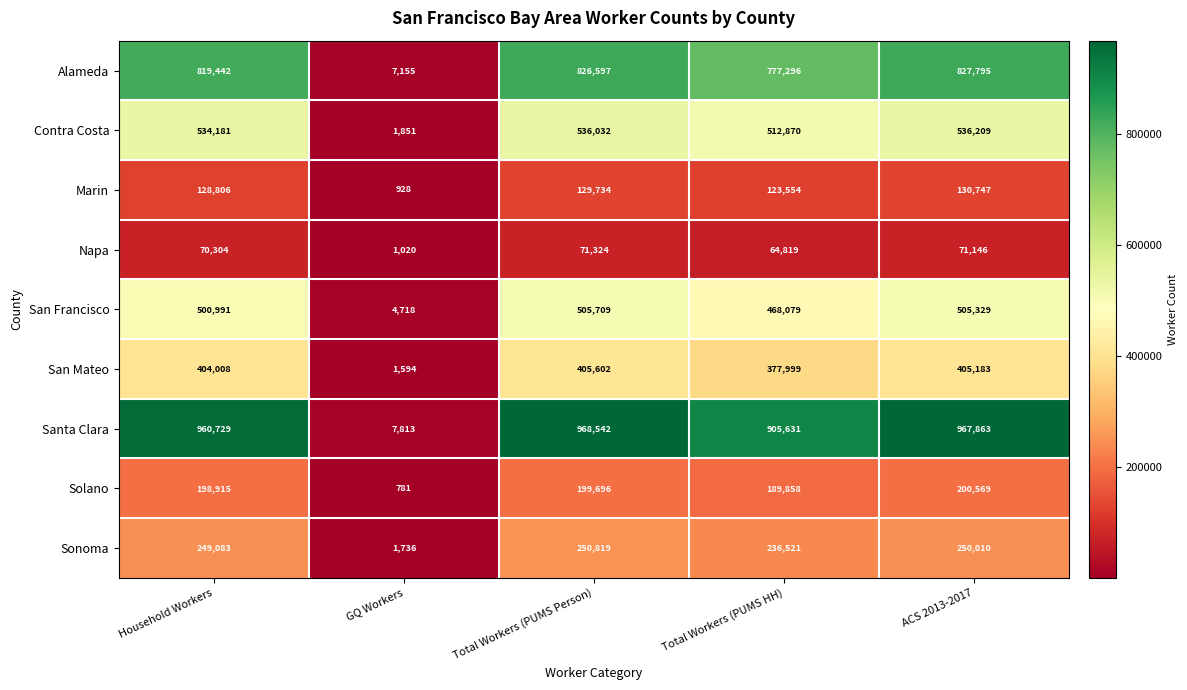

At which label is San Francisco closest to 255213?

Total Workers (PUMS HH)